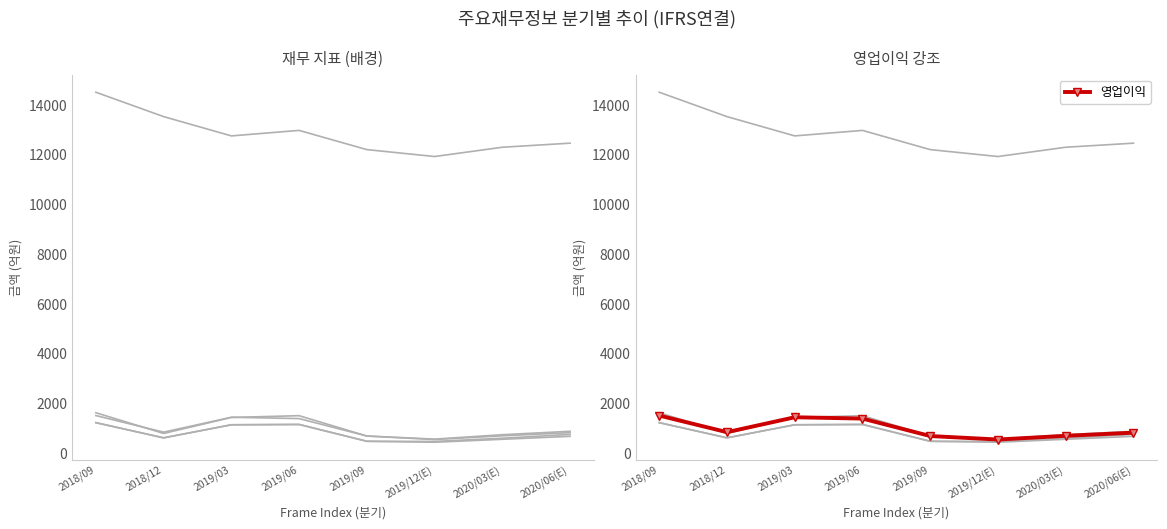

Reading right to left, extract all data points from this chart.

매출액: 12459	12295	11922	12200	12972	12751	13526	14506
세전계속사업이익: 878	741	563	688	1505	1435	791	1624
당기순이익: 751	600	470	476	1153	1140	615	1225
당기순이익(지배): 675	557	438	476	1152	1139	614	1224
영업이익: 823	696	547	687	1389	1442	843	1510